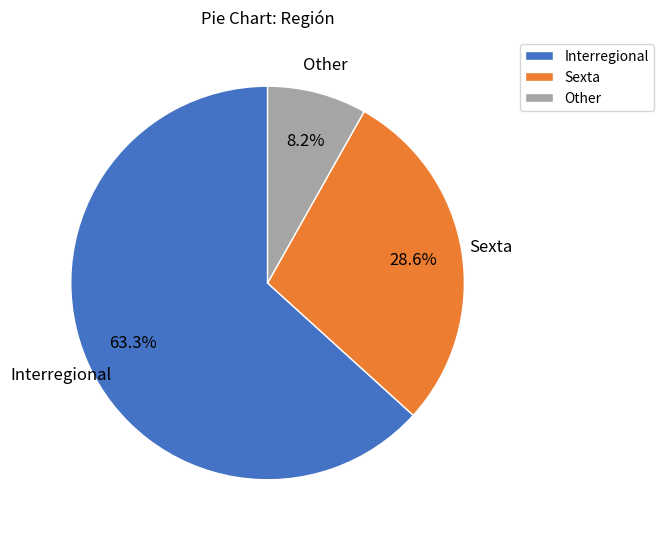

To the nearest percent, what is the combined percentage of Sexta and Interregional?

92%